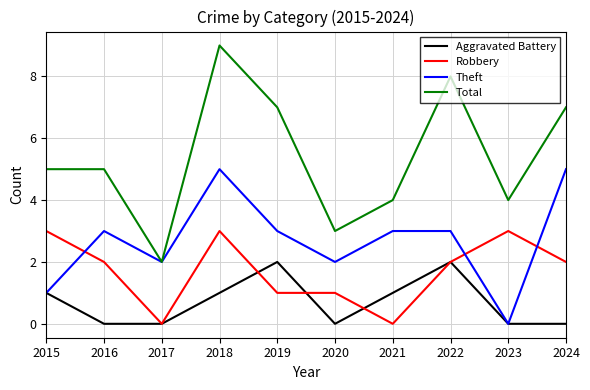

Reading left to right, list all the values displayed in this chart.

Aggravated Battery: 1	0	0	1	2	0	1	2	0	0
Robbery: 3	2	0	3	1	1	0	2	3	2
Theft: 1	3	2	5	3	2	3	3	0	5
Total: 5	5	2	9	7	3	4	8	4	7